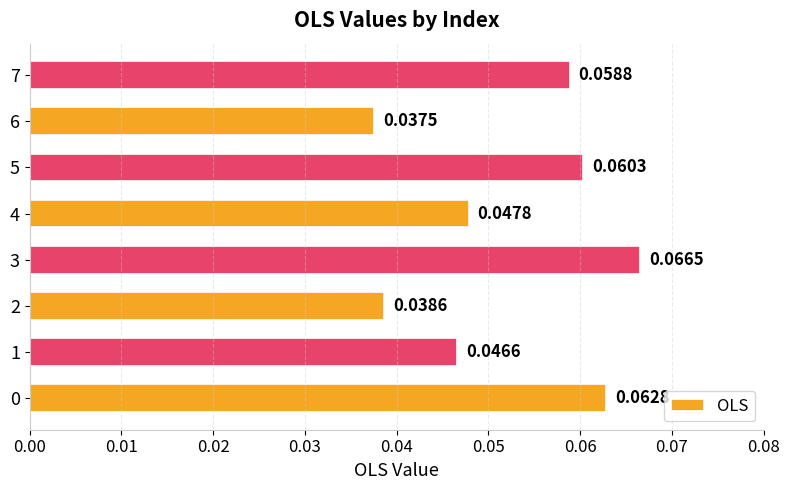

Which label corresponds to the smallest value in the chart?

6